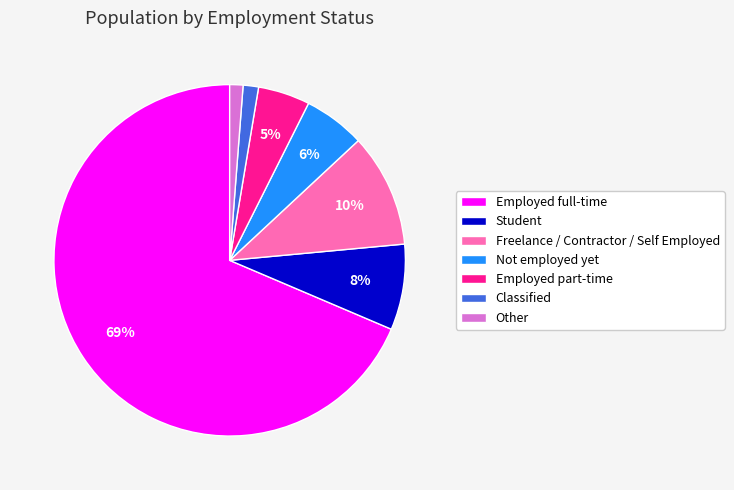

To the nearest percent, what is the difference between the Employed part-time and Other slice percentages?

4%